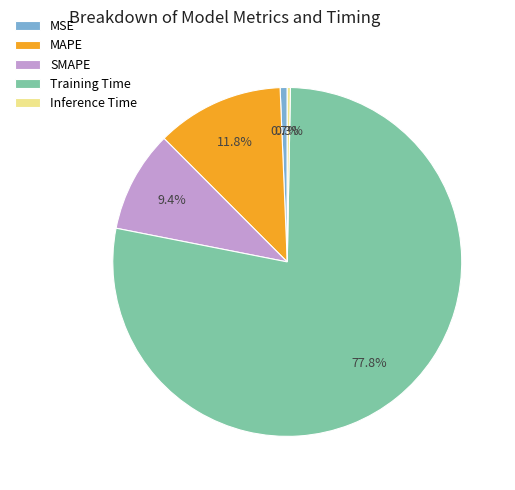

Does Training Time represent more than half of the total?

Yes